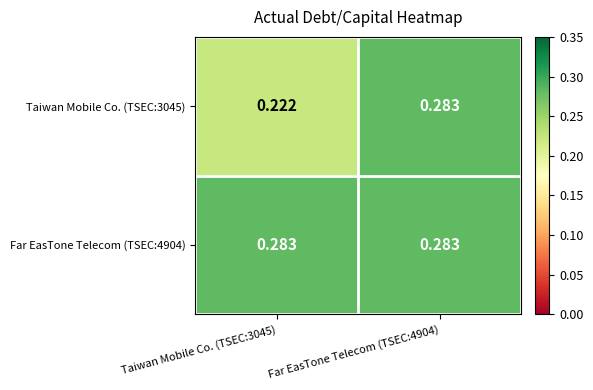

List the series in order of their overall mean, lowest first.

Taiwan Mobile Co. (TSEC:3045), Far EasTone Telecom (TSEC:4904)